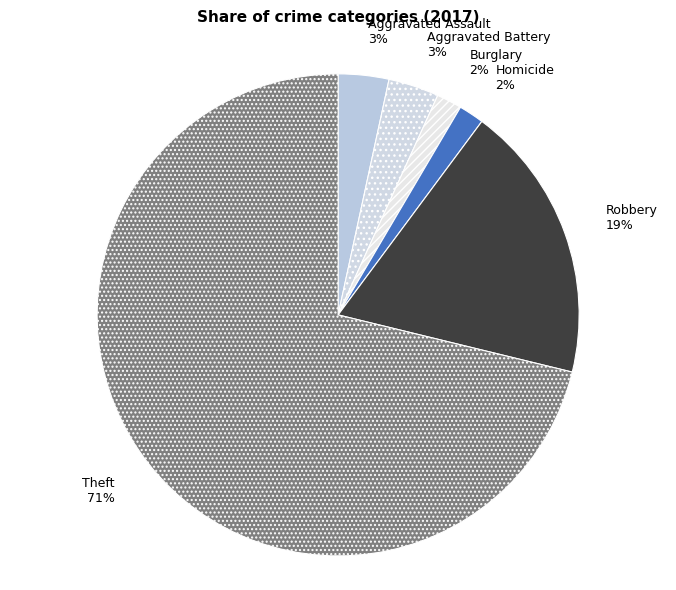

How many slices are in this pie chart?

6